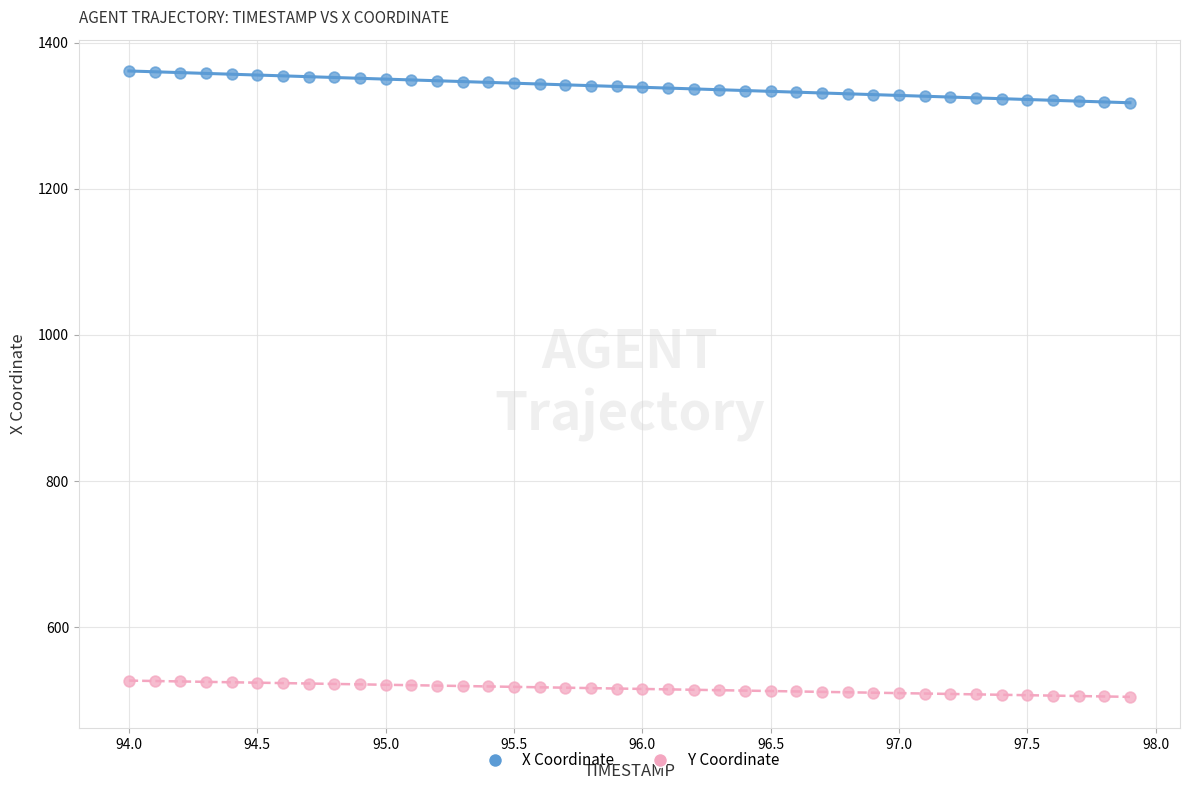

Across all data points, what is the range of Y values (max minus min)?

857.2